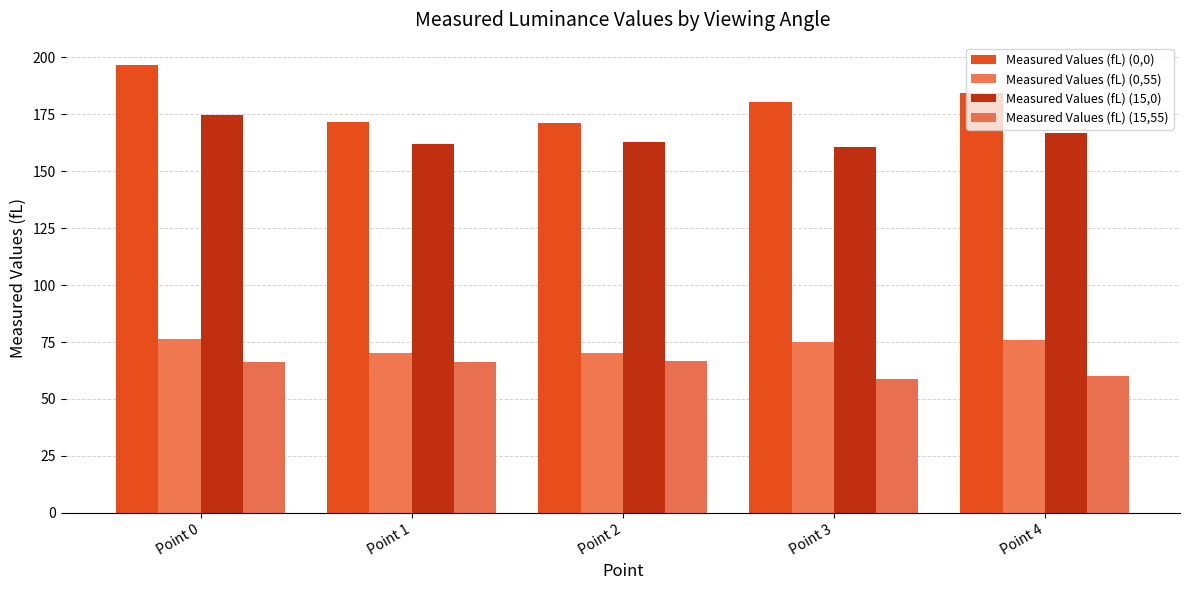

What is the total value across all series at Point 1?

470.1